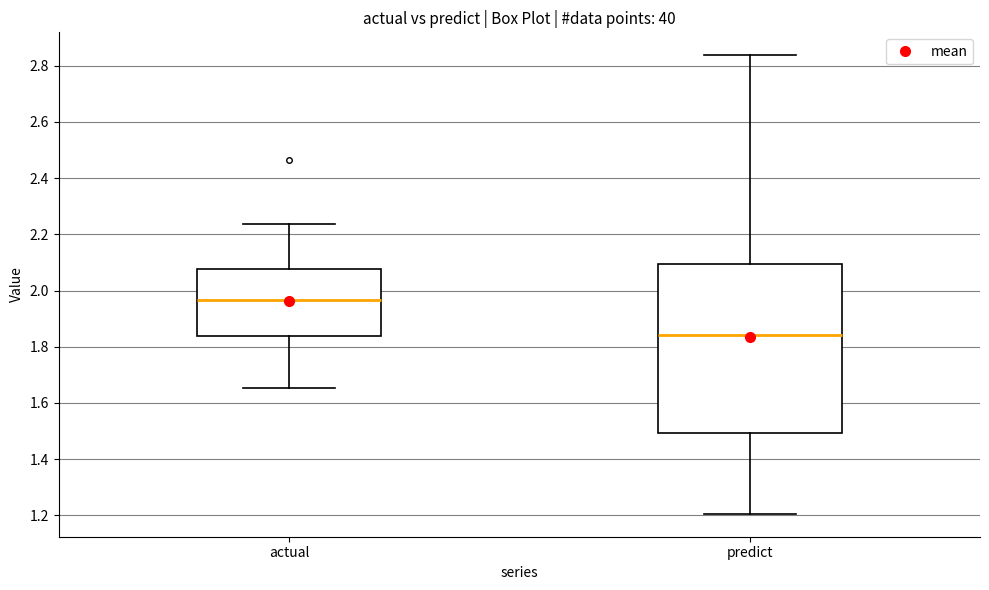

Comparing the boxes themselves (not the whiskers), which one is the tallest?

predict